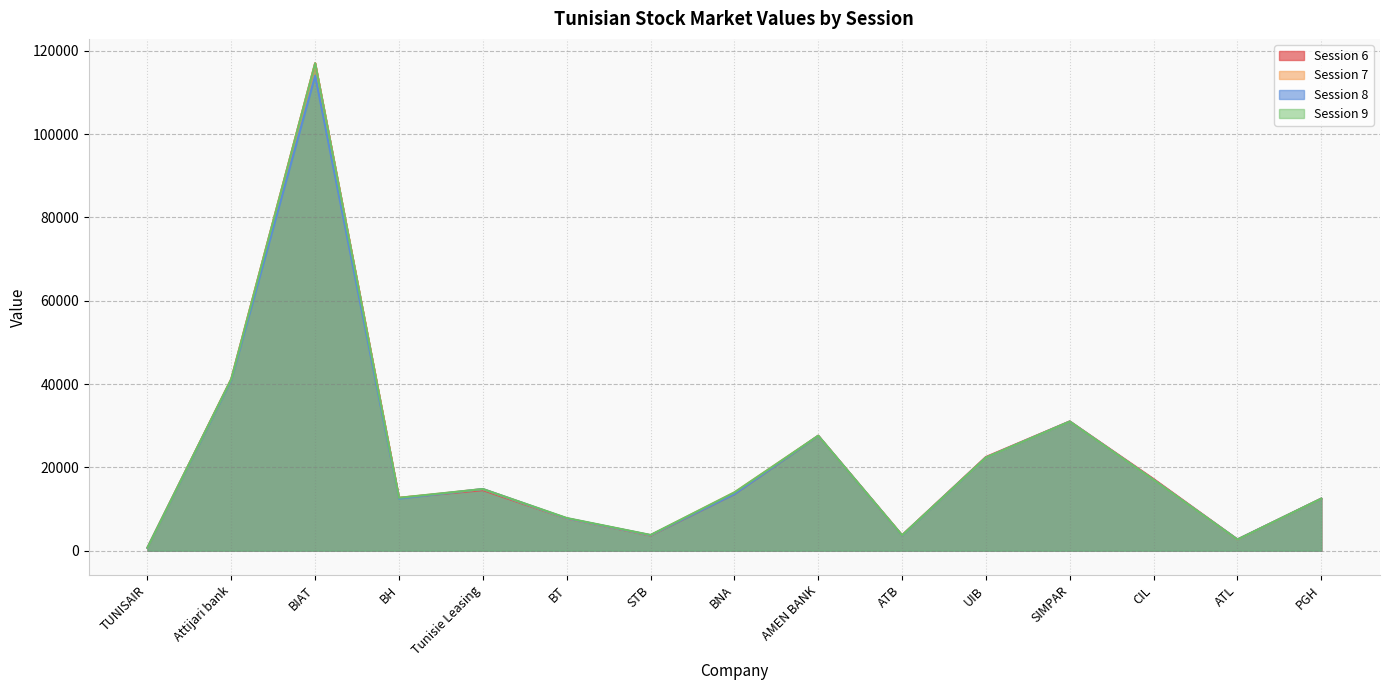

What is the average value of the Session 6 series?

21891